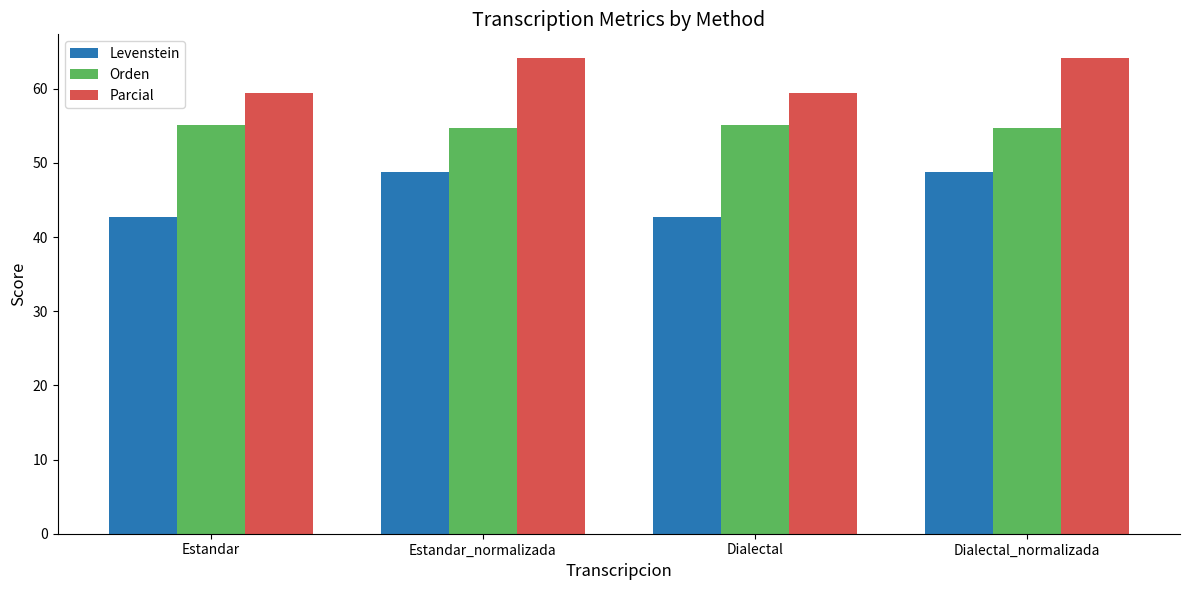

Rank the series at Estandar_normalizada from highest to lowest value.

Parcial, Orden, Levenstein